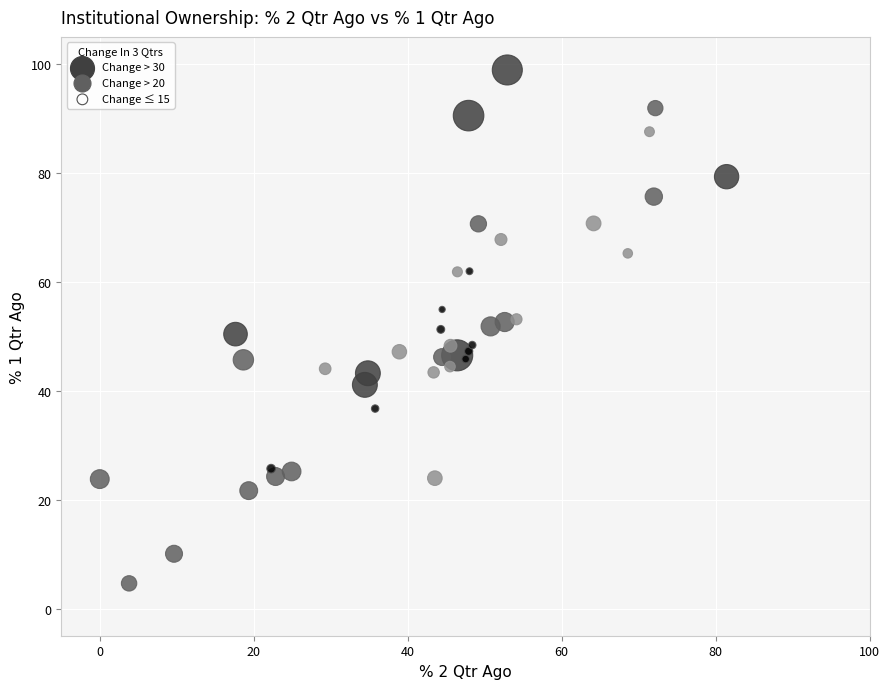

What is the range of X values (max minus min)?

81.4